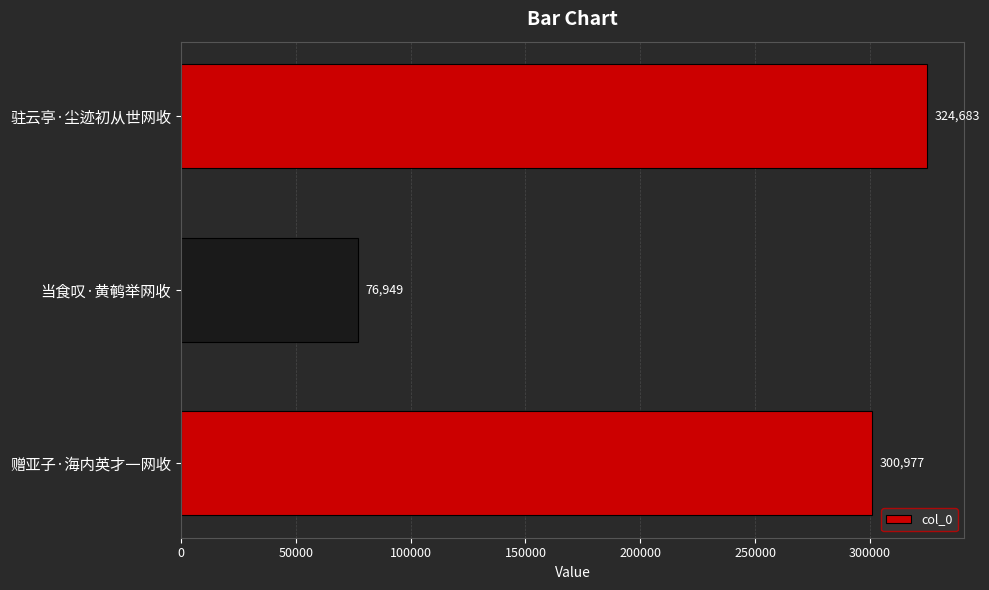

What is the minimum value shown in the chart?

76949